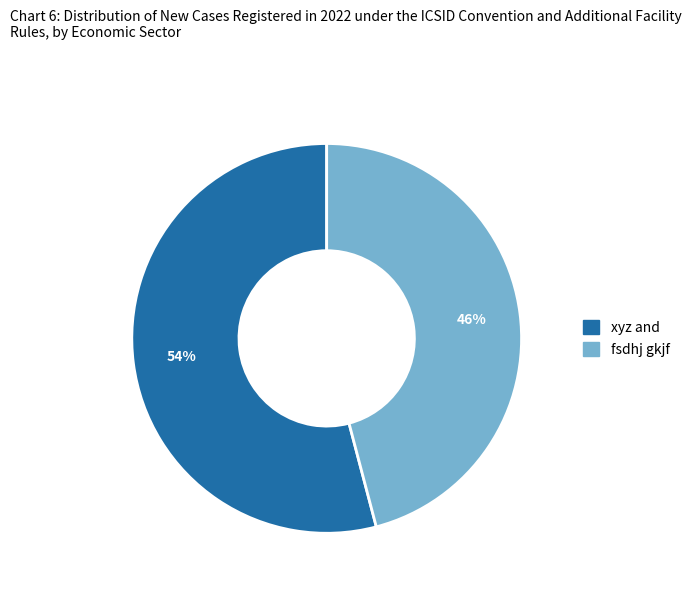

True or false: fsdhj gkjf accounts for 33% of the total.

False